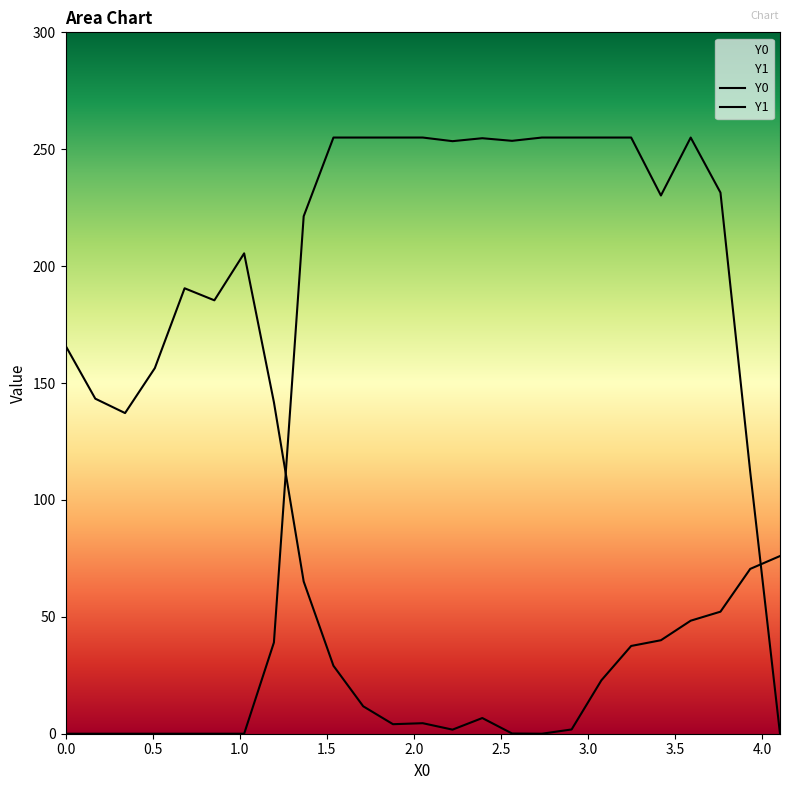

True or false: Y1 has a value of 51.7 at 18.

False